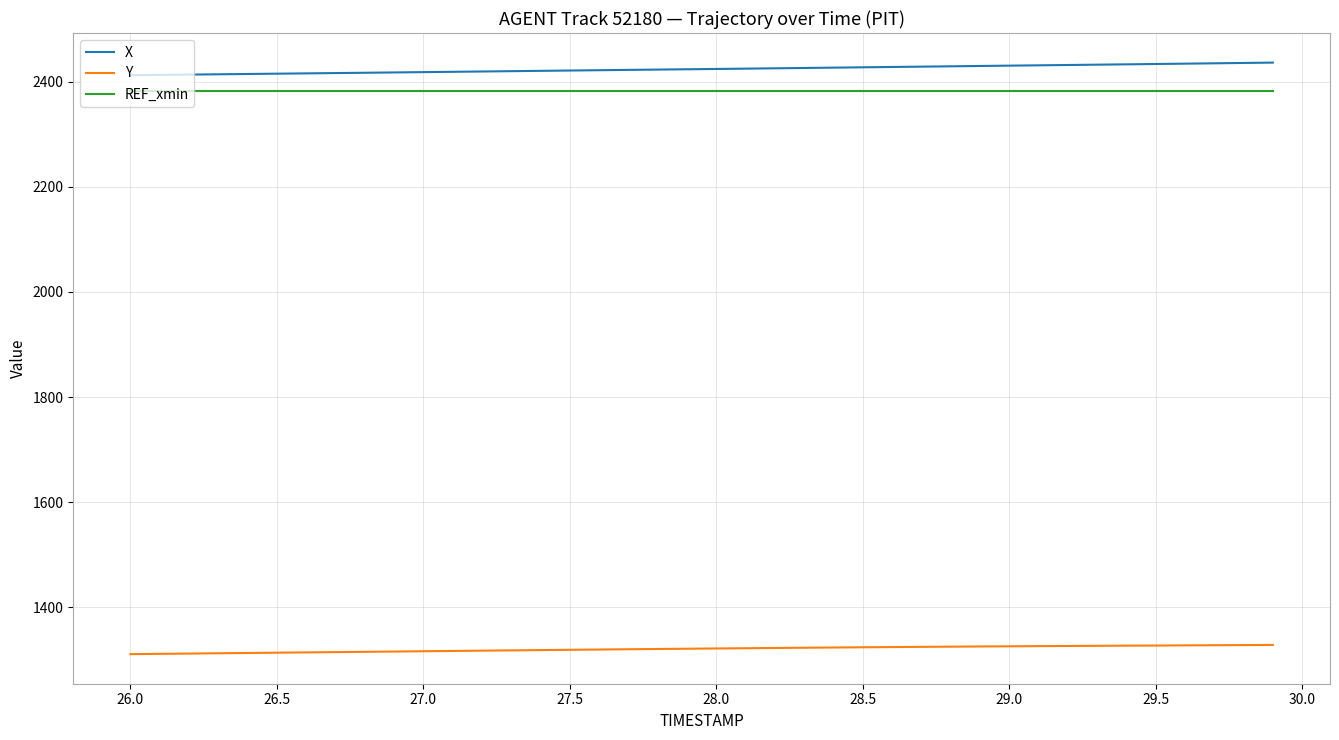

Rank the series by their maximum value, from lowest to highest.

Y, REF_xmin, X